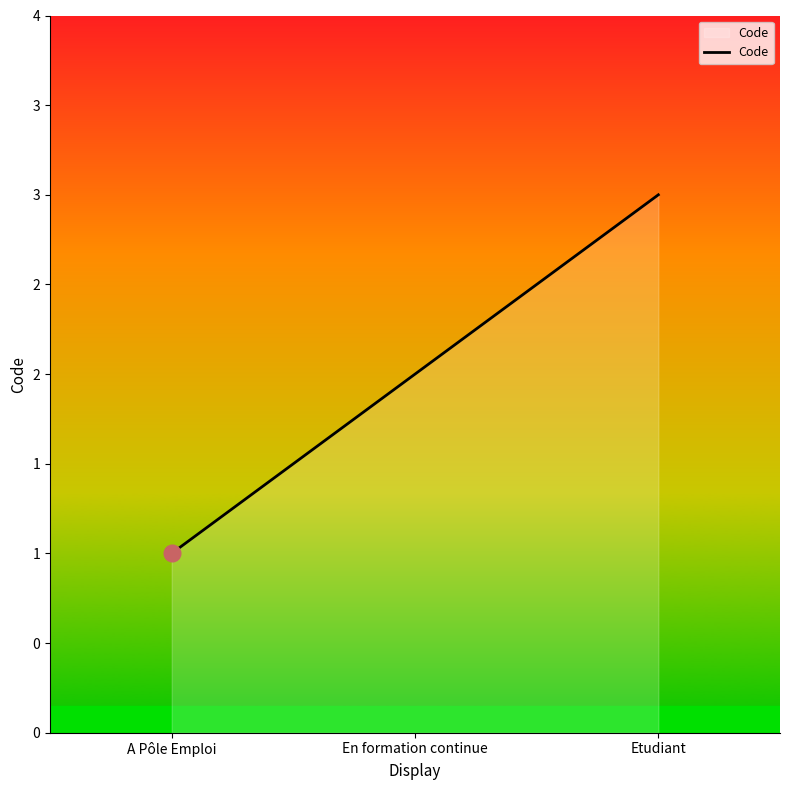

True or false: the data shows 2 at En formation continue.

True